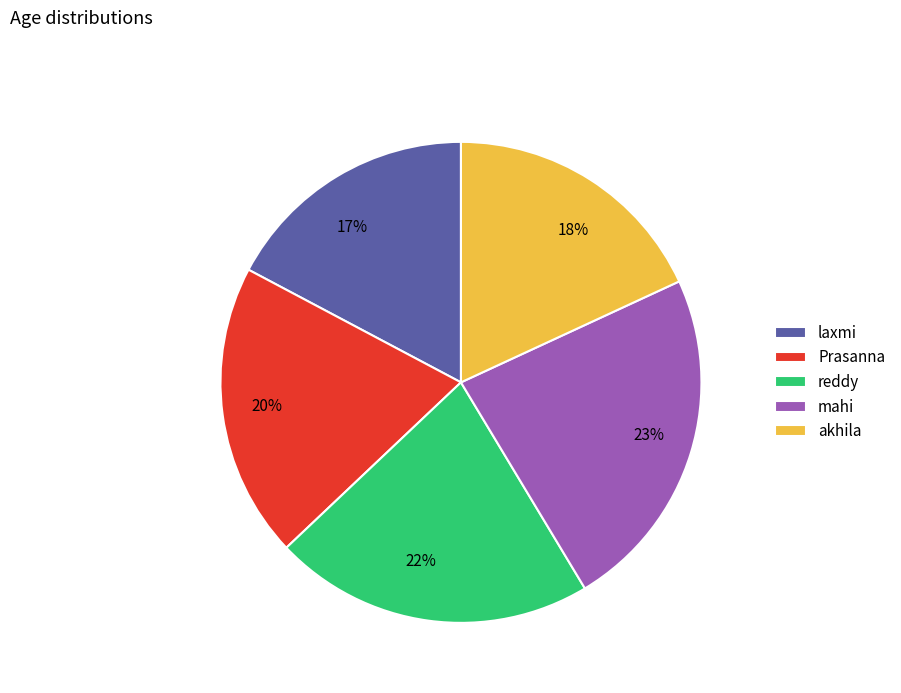

To the nearest percent, what is the difference between the largest and smallest slice percentages?

6%